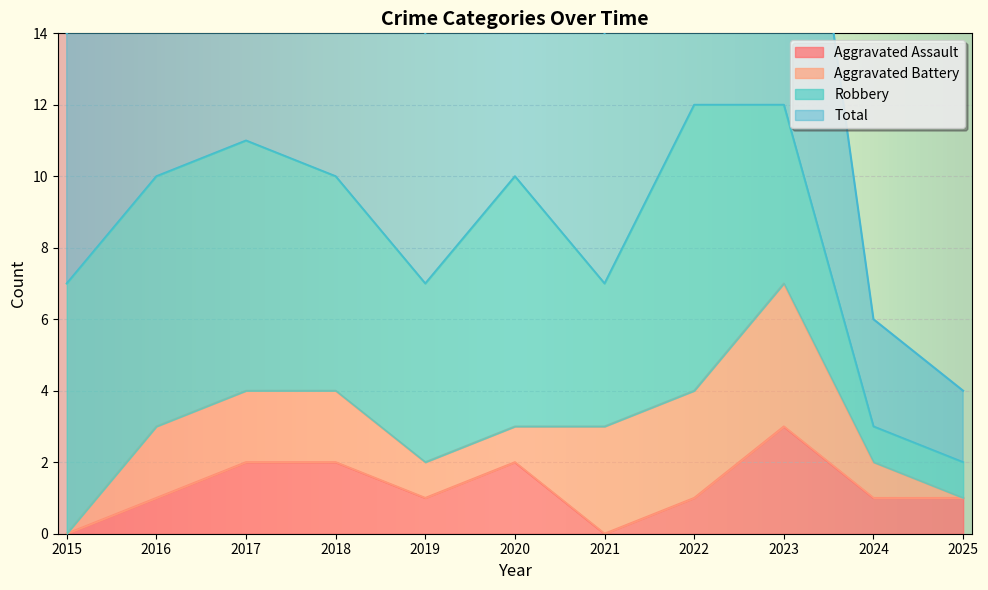

The value of Aggravated Assault at 2021 is -2. True or false?

False